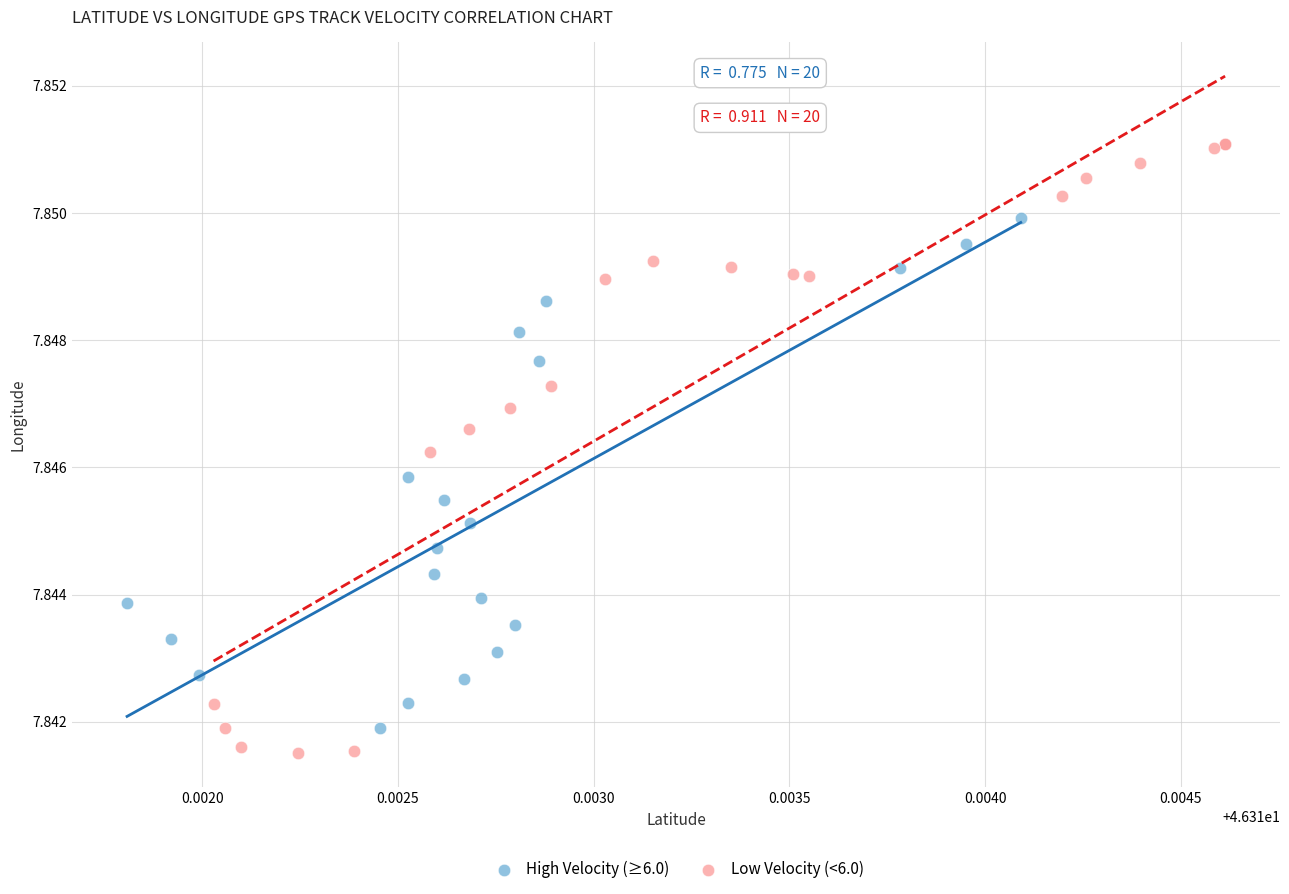

Which series contains the highest Y value?

Low Velocity (<6.0)